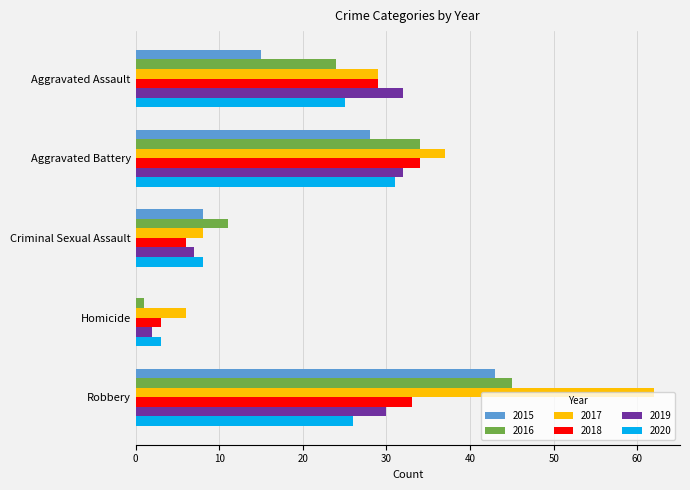

Count the number of categories in the chart.

5